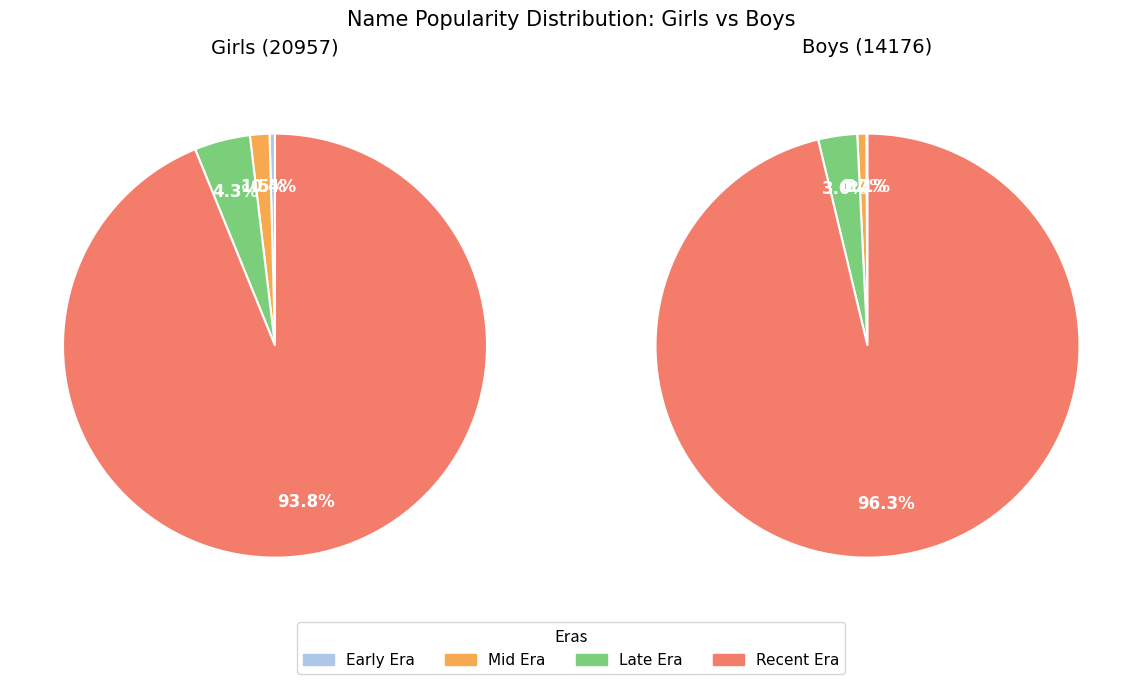

True or false: 10 accounts for 7% of the total.

False